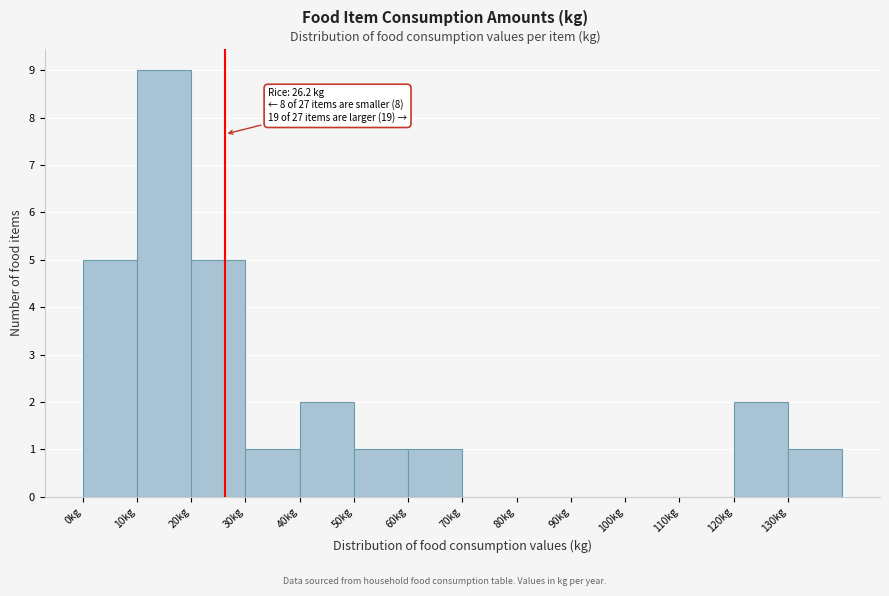

Which range on the x-axis has the tallest bar?

10 to 20